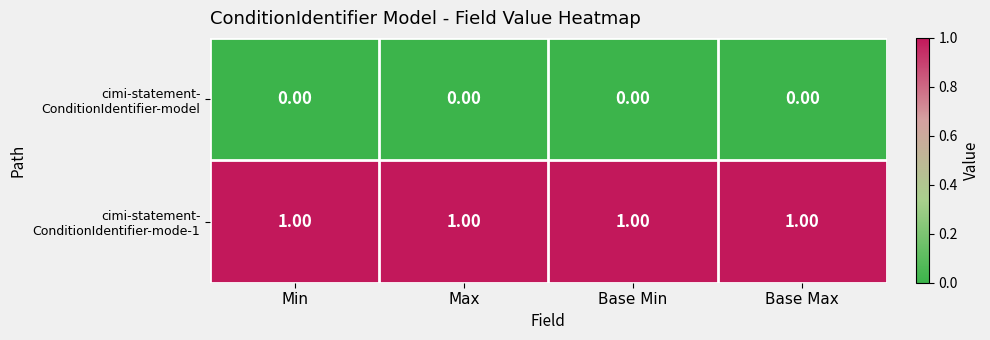

At how many categories does at least one series exceed 0?

4